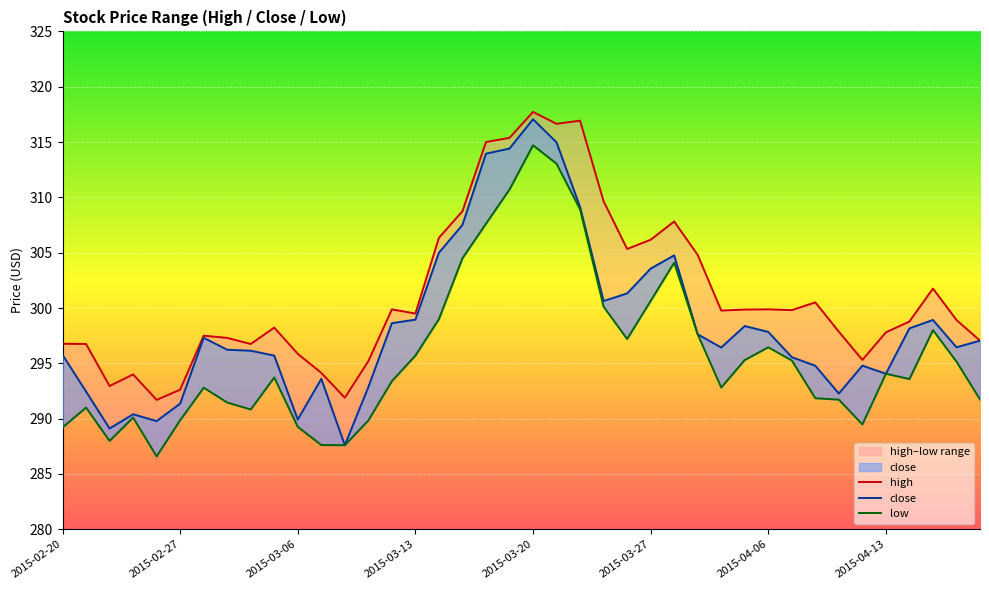

Where is low nearest to the value 300?

23